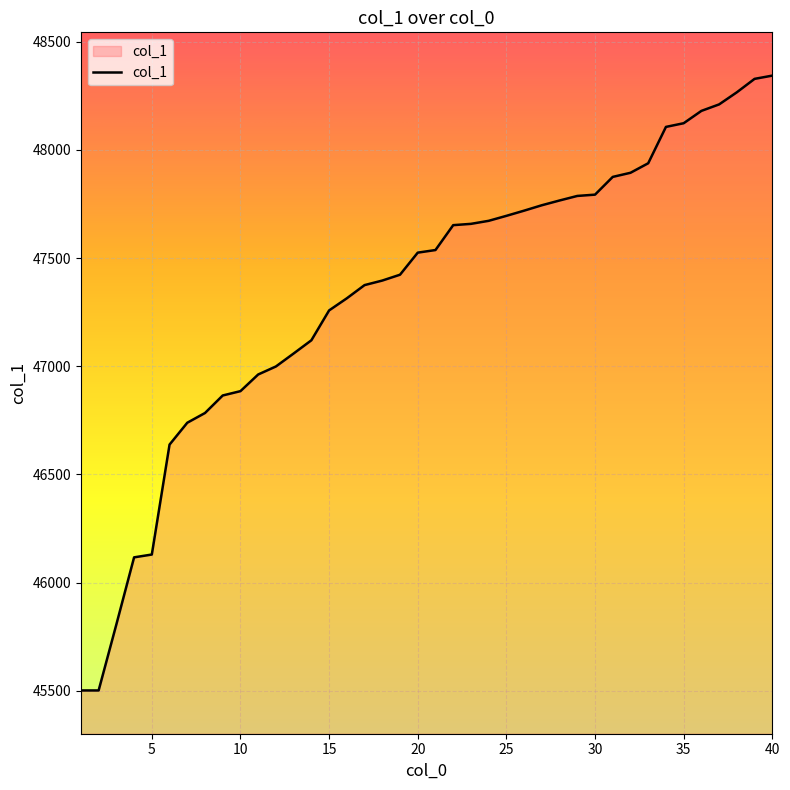

What is the minimum value shown in the chart?

45502